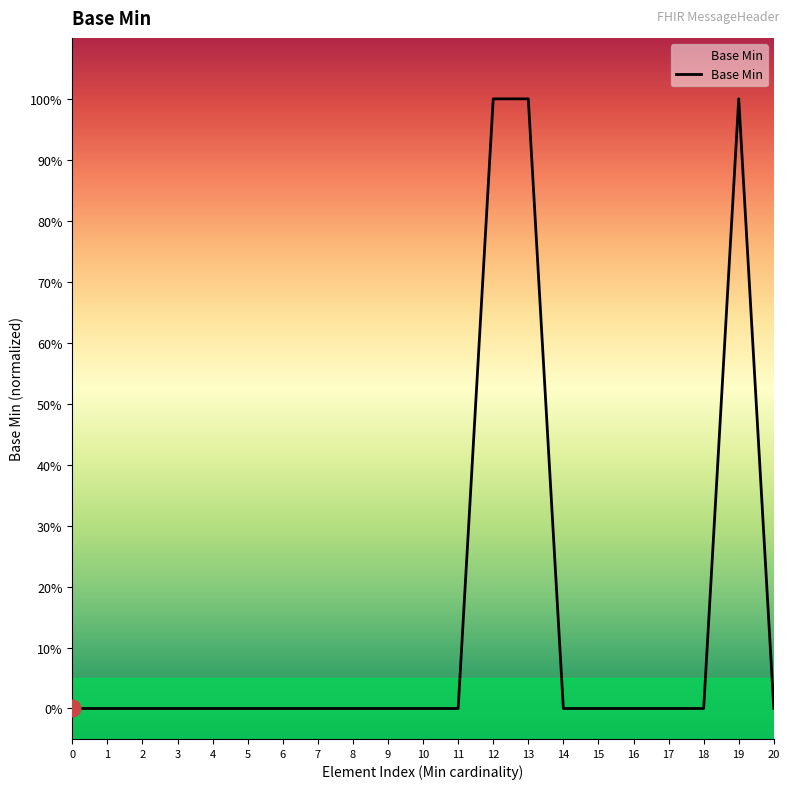

List the labels in order of value, smallest first.

0, 1, 2, 3, 4, 5, 6, 7, 8, 9, 10, 11, 14, 15, 16, 17, 18, 20, 12, 13, 19